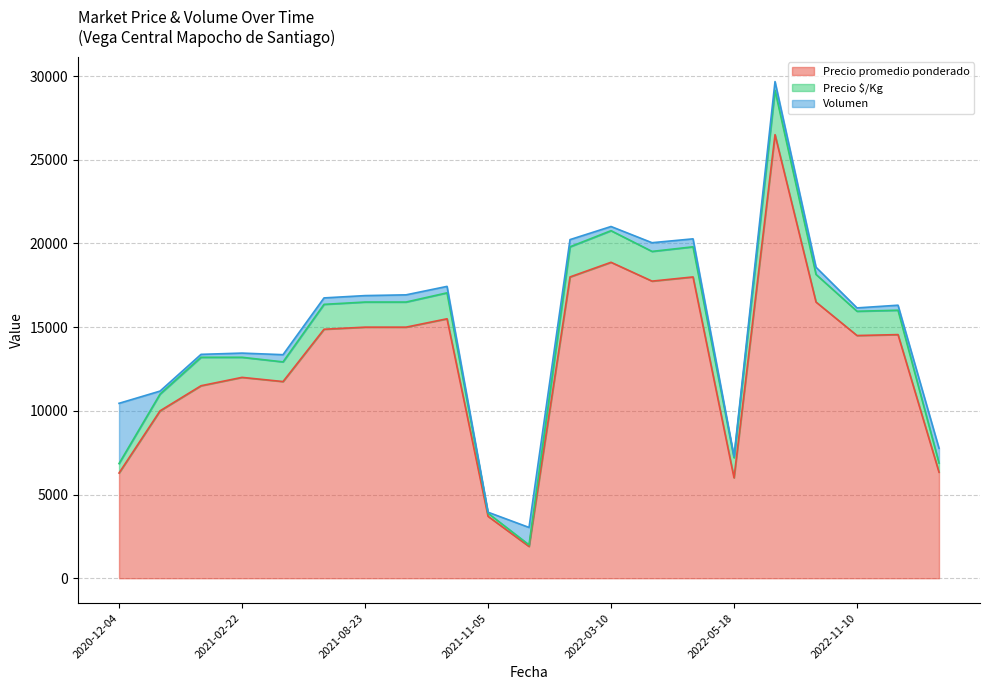

Rank the series at 2022-11-14 from highest to lowest value.

Precio promedio ponderado, Precio $/Kg, Volumen